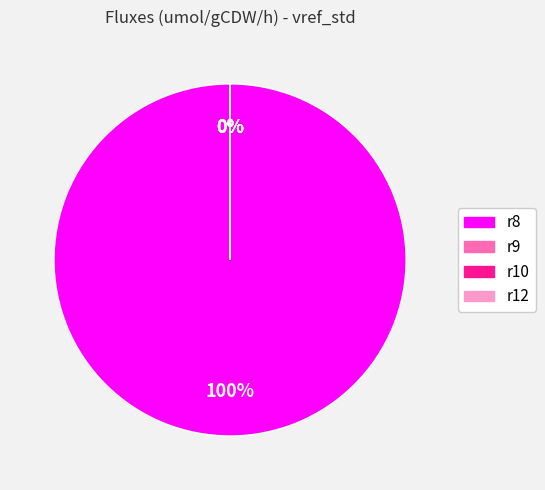

Which slice is the largest?

r8